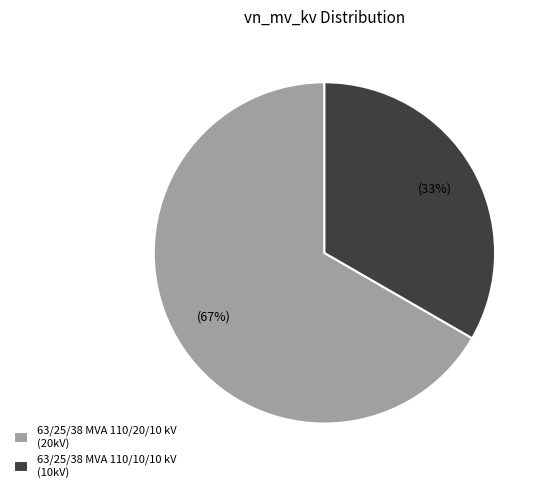

To the nearest percent, what is the average slice percentage?

50%